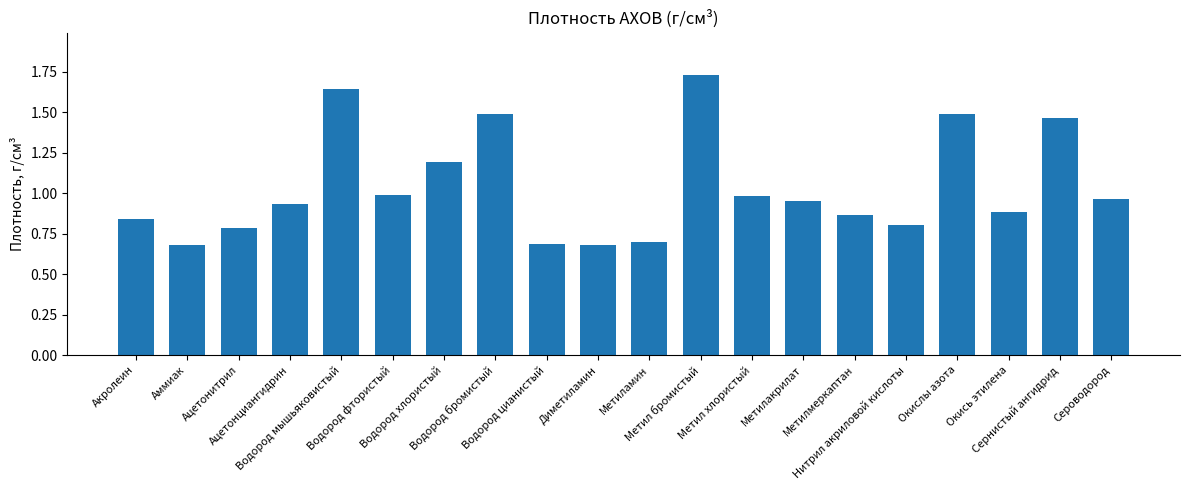

What is the sum of all values?

20.8